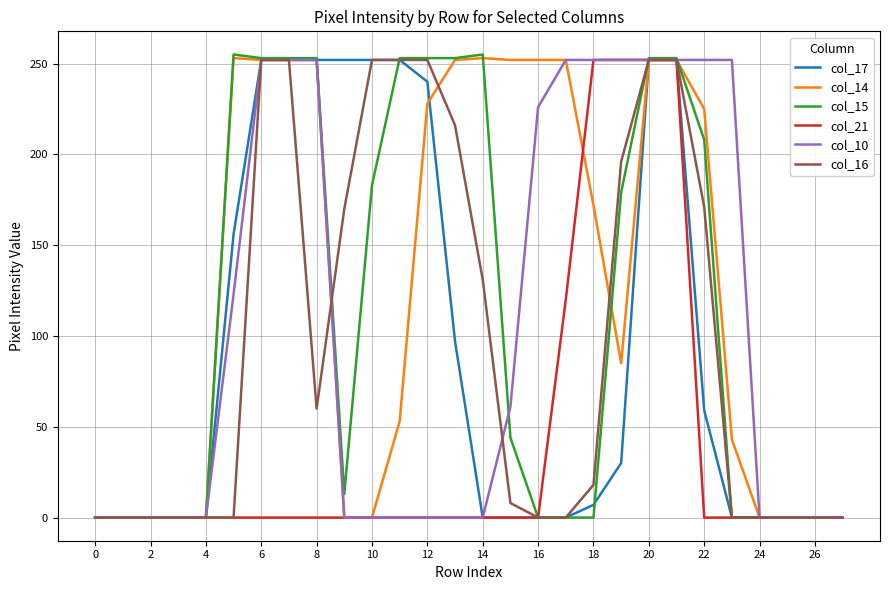

Which series has the largest range (max minus min)?

col_15